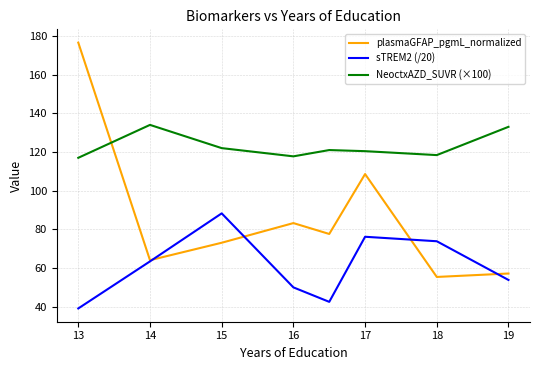

What is the greatest value displayed?

176.5